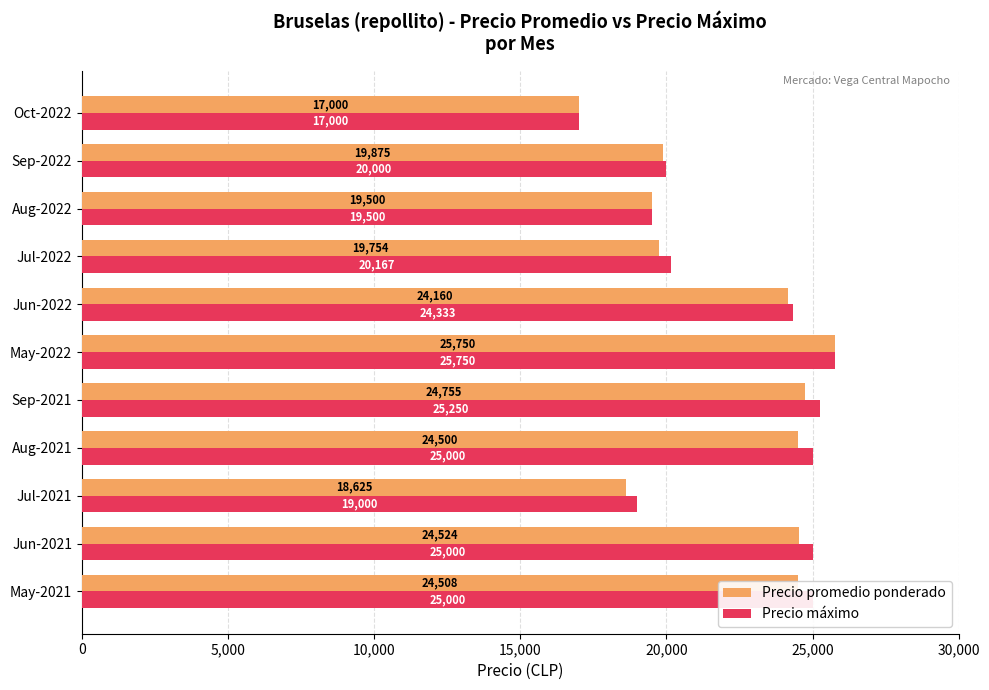

What is the average value of the Precio máximo series?

22363.6